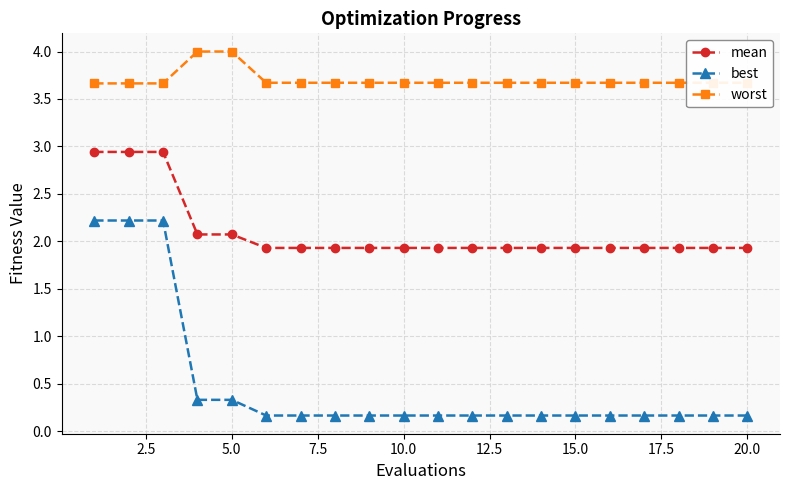

Which series has the widest spread of values?

best